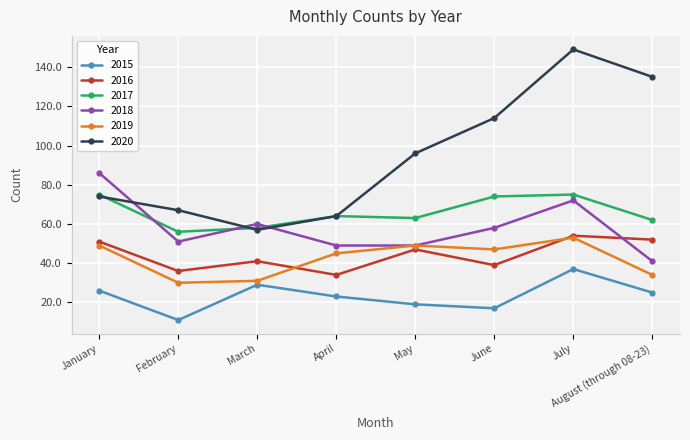

At which category is the sum across all series the highest?

July